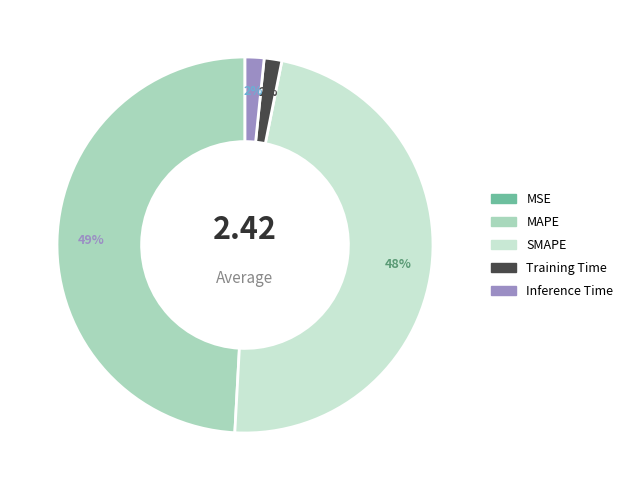

Do SMAPE and Training Time together represent more than half of the pie?

No